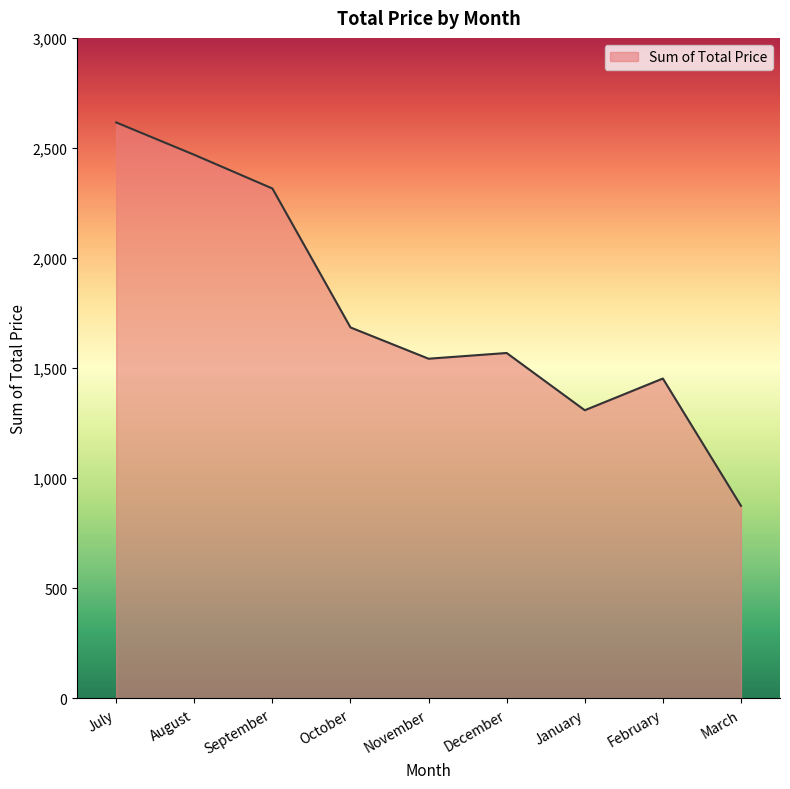

At which category does the data reach its first local peak?

December